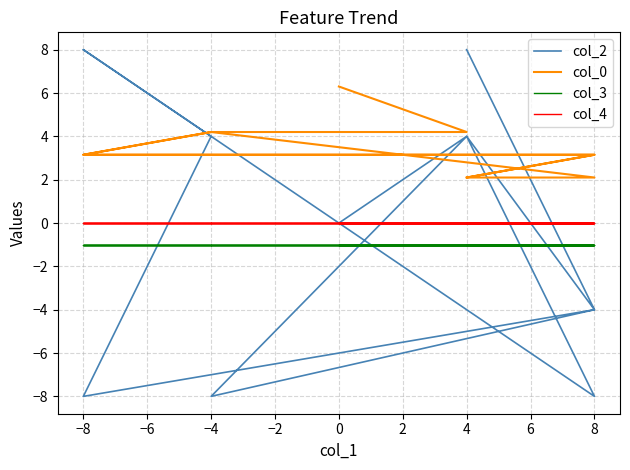

How many times do col_4 and col_2 cross each other?

6